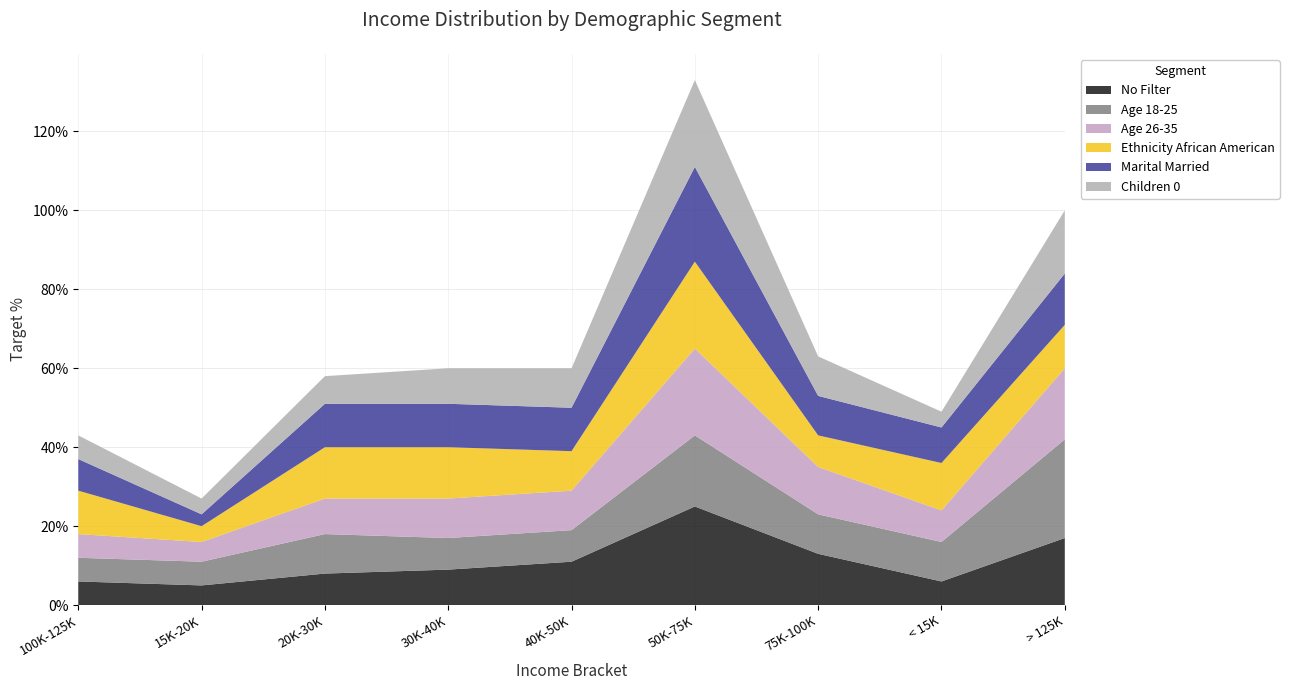

Reading left to right, list all the values displayed in this chart.

No Filter: 100K-125K=0.1	15K-20K=0.1	20K-30K=0.1	30K-40K=0.1	40K-50K=0.1	50K-75K=0.2	75K-100K=0.1	< 15K=0.1	> 125K=0.2
Age 18-25: 100K-125K=0.1	15K-20K=0.1	20K-30K=0.1	30K-40K=0.1	40K-50K=0.1	50K-75K=0.2	75K-100K=0.1	< 15K=0.1	> 125K=0.2
Age 26-35: 100K-125K=0.1	15K-20K=0.1	20K-30K=0.1	30K-40K=0.1	40K-50K=0.1	50K-75K=0.2	75K-100K=0.1	< 15K=0.1	> 125K=0.2
Ethnicity African American: 100K-125K=0.1	15K-20K=0.0	20K-30K=0.1	30K-40K=0.1	40K-50K=0.1	50K-75K=0.2	75K-100K=0.1	< 15K=0.1	> 125K=0.1
Marital Married: 100K-125K=0.1	15K-20K=0.0	20K-30K=0.1	30K-40K=0.1	40K-50K=0.1	50K-75K=0.2	75K-100K=0.1	< 15K=0.1	> 125K=0.1
Children 0: 100K-125K=0.1	15K-20K=0.0	20K-30K=0.1	30K-40K=0.1	40K-50K=0.1	50K-75K=0.2	75K-100K=0.1	< 15K=0.0	> 125K=0.2